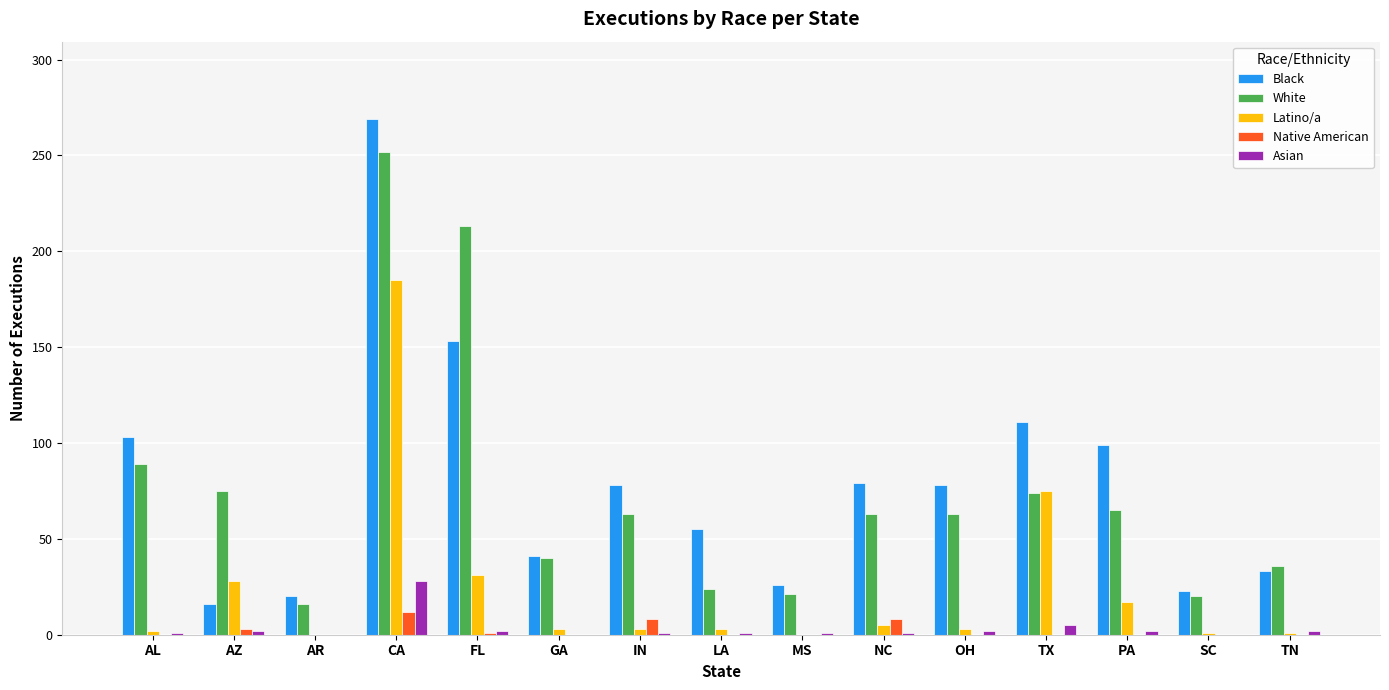

Which series changed the most between IN and SC?

Black